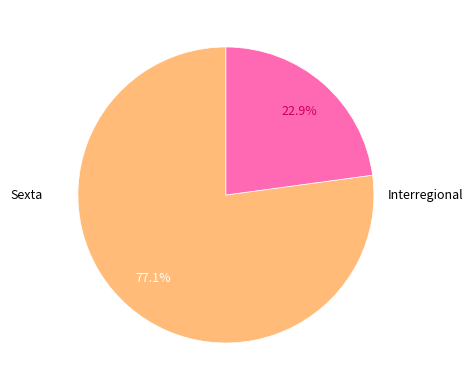

Between Sexta and Interregional, which is larger?

Sexta